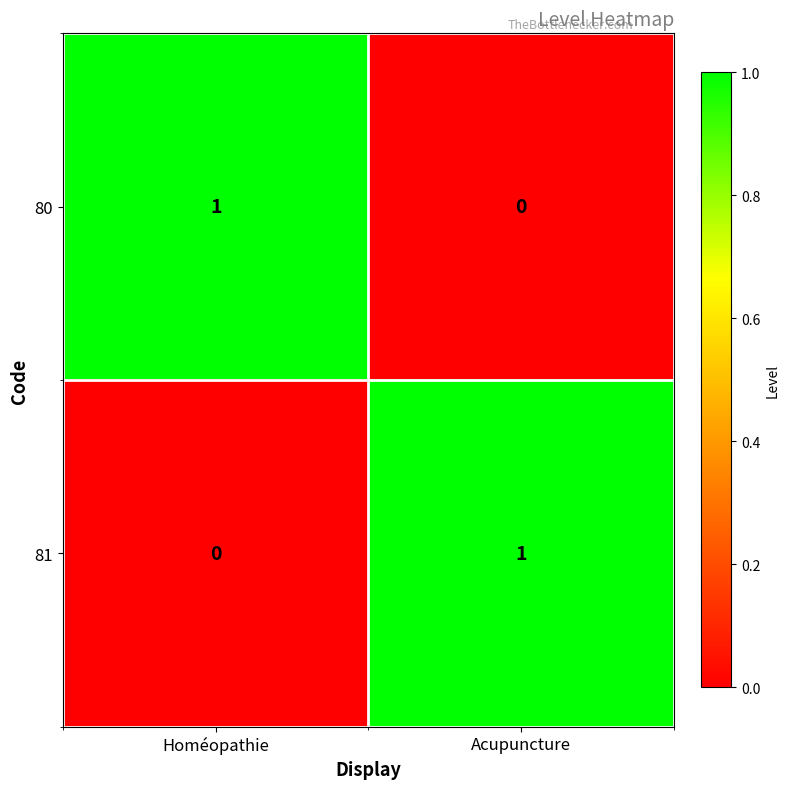

List the labels in order of 80 value, smallest first.

Acupuncture, Homéopathie